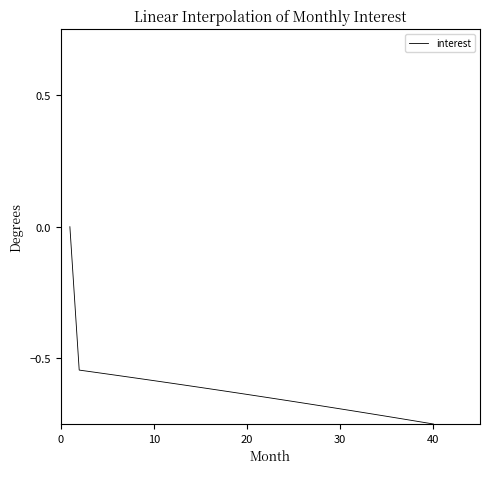

What is the difference between the maximum and minimum values?

0.7